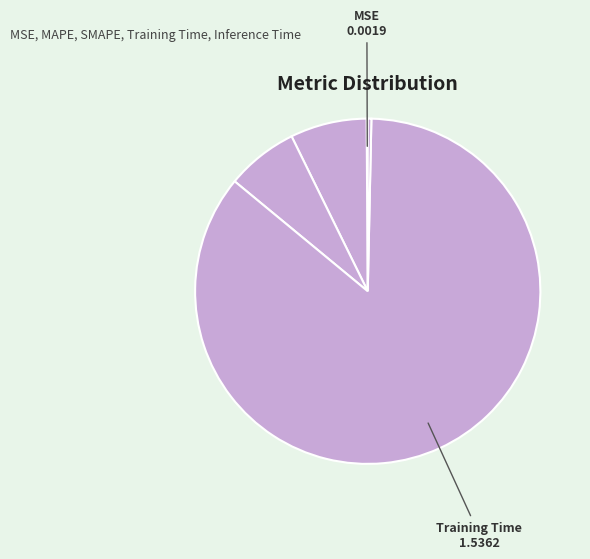

How many slices are in this pie chart?

5